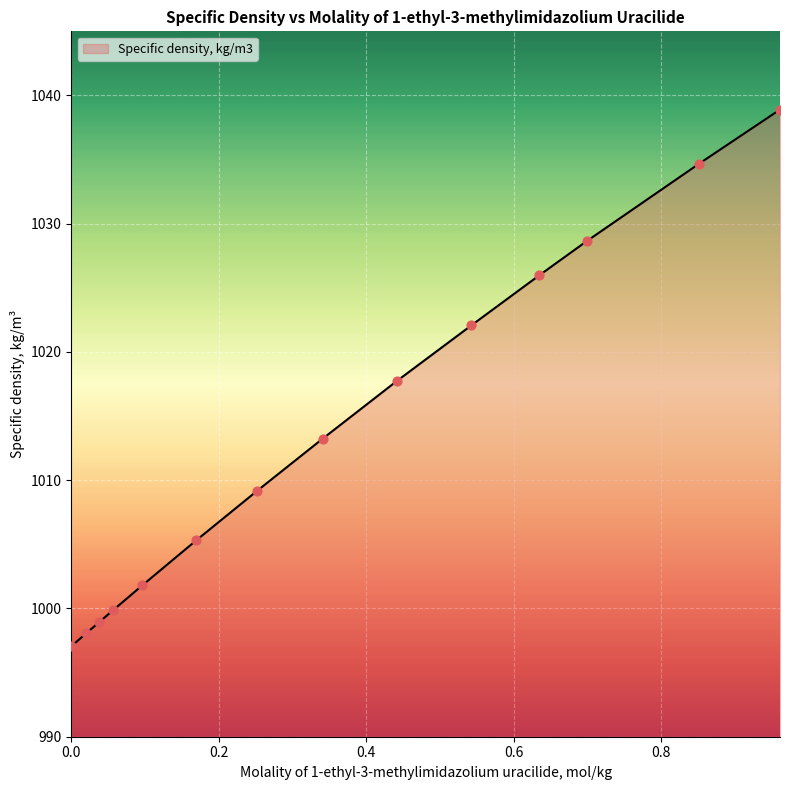

What is the maximum value shown in the chart?

1038.9